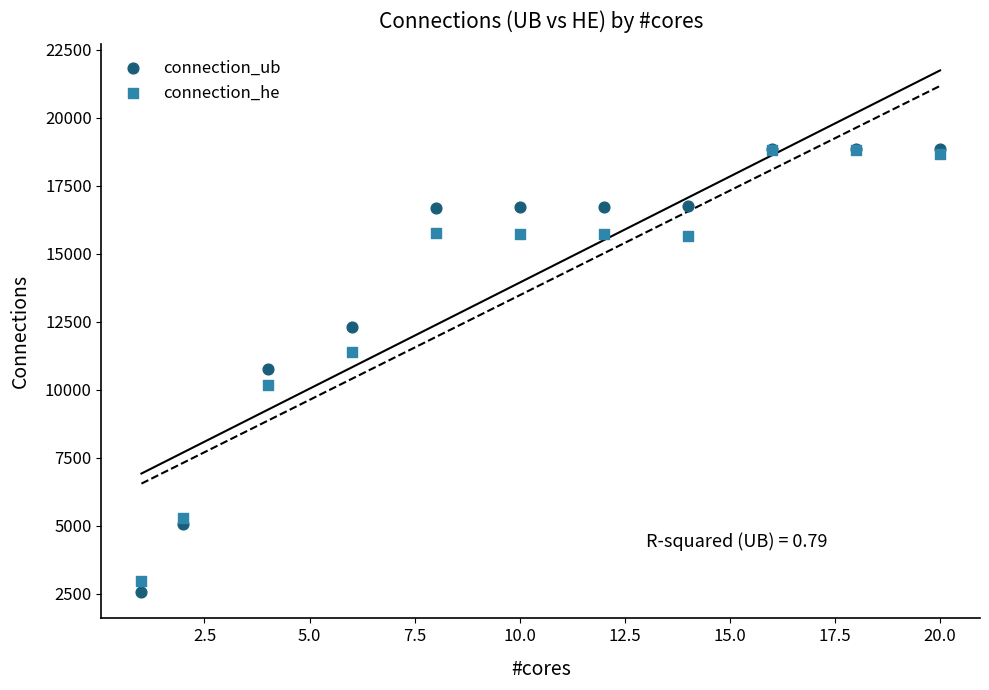

Which series reaches the minimum Y coordinate?

connection_ub